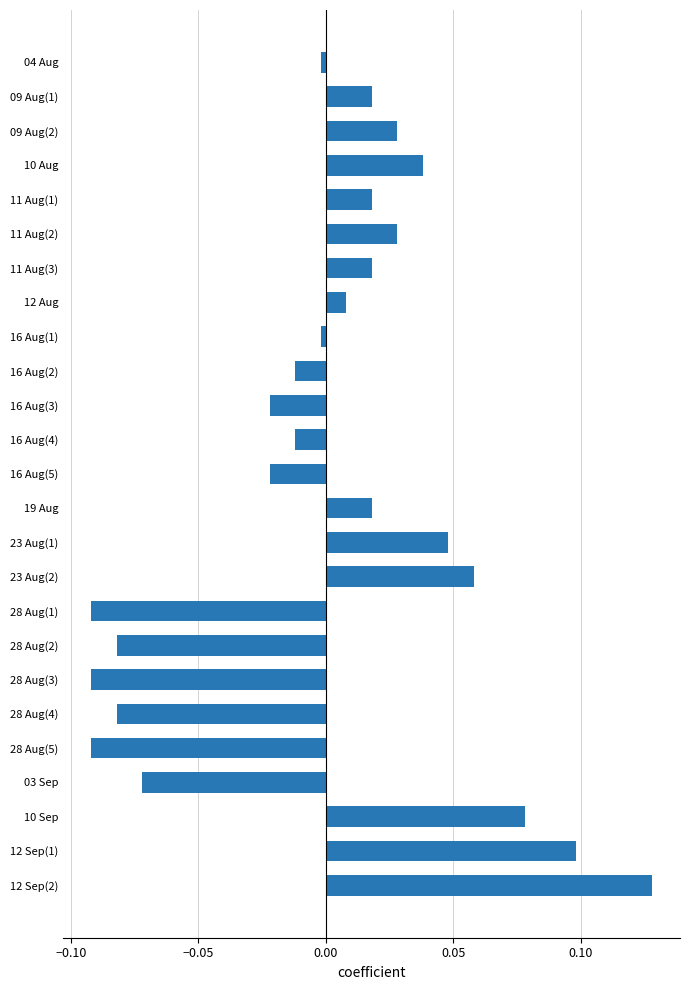

Count the number of data series in this chart.

1